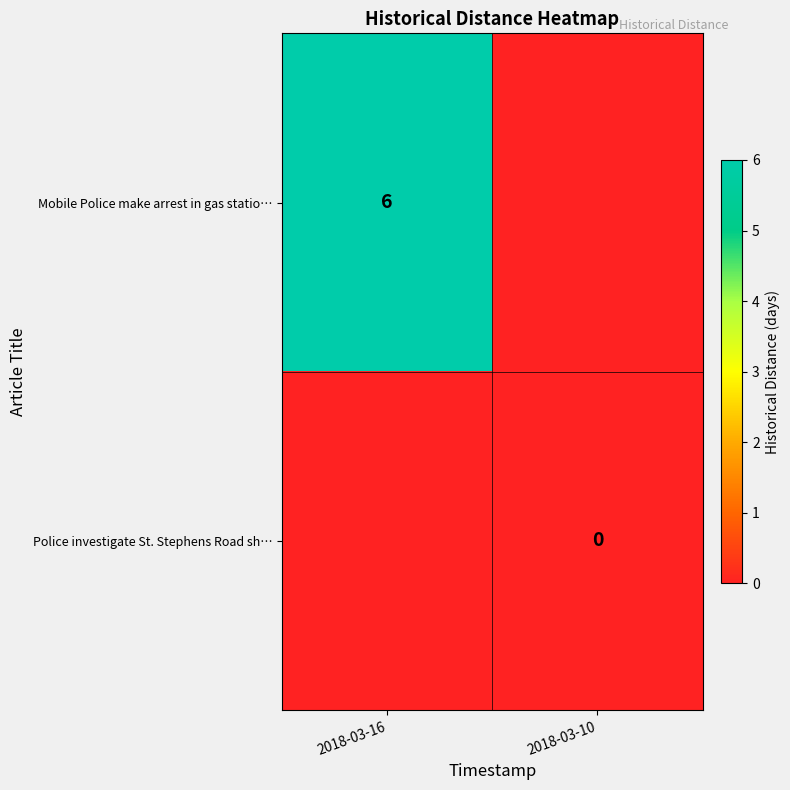

What is the greatest value displayed?

6.0